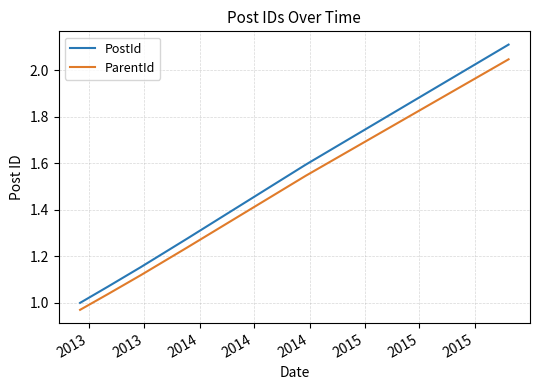

Rank the series by their maximum value, from highest to lowest.

PostId, ParentId